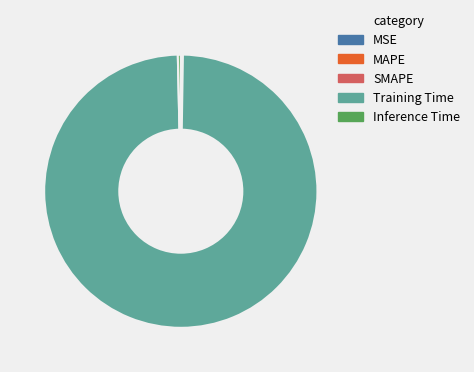

The Training Time slice represents 92% of the pie. True or false?

False